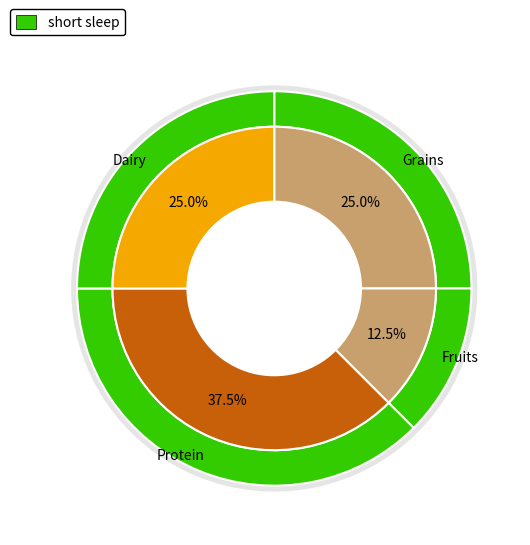

True or false: Grains accounts for 25% of the total.

True